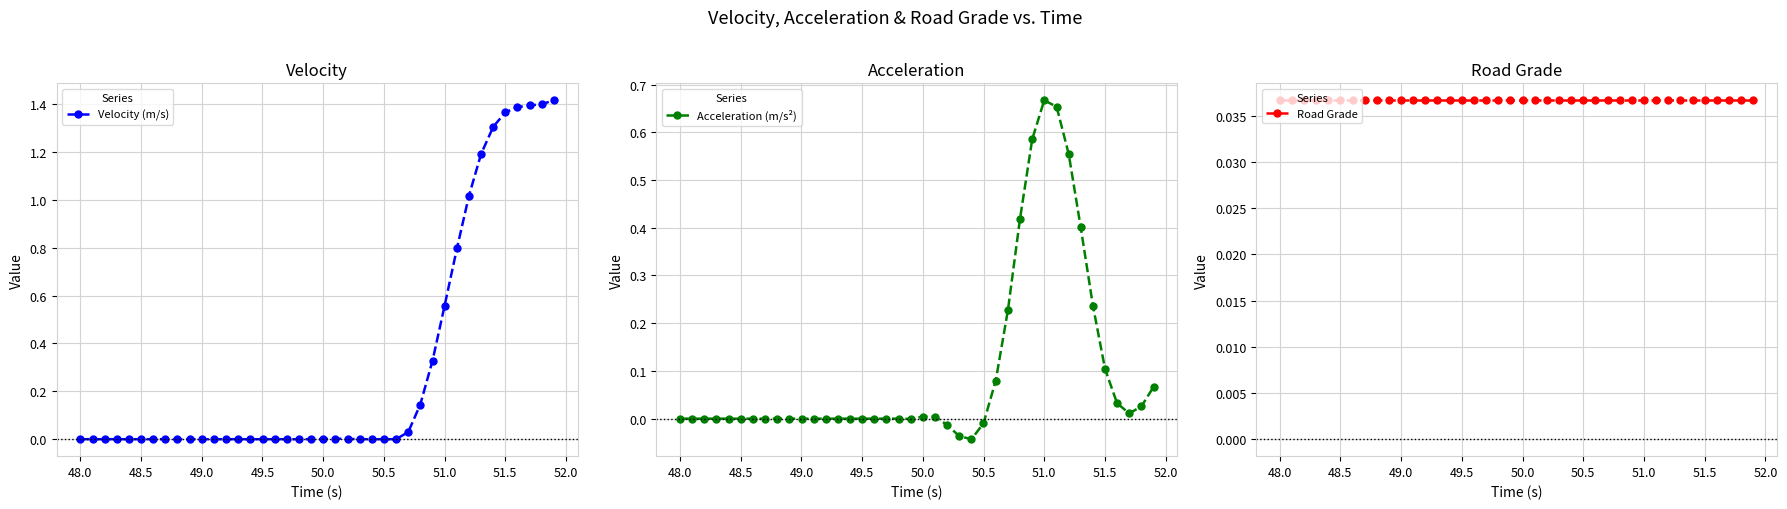

Reading right to left, extract all data points from this chart.

Velocity (m/s): 1.4	1.4	1.4	1.4	1.4	1.3	1.2	1.0	0.8	0.6	0.3	0.1	0.0	0.0	0.0	0.0	0.0	0.0	0.0	0.0	0.0	0.0	0.0	0.0	0.0	0.0	0.0	0.0	0.0	0.0	0.0	0.0	0.0	0.0	0.0	0.0	0.0	0.0	0.0	0.0
Acceleration (m/s²): 0.1	0.0	0.0	0.0	0.1	0.2	0.4	0.6	0.7	0.7	0.6	0.4	0.2	0.1	-0.0	-0.0	-0.0	-0.0	0.0	0.0	-0.0	0.0	0.0	0.0	0.0	0.0	0.0	0.0	0.0	0.0	0.0	0.0	0.0	0.0	0.0	0.0	0.0	0.0	0.0	0.0
Road Grade: 0.0	0.0	0.0	0.0	0.0	0.0	0.0	0.0	0.0	0.0	0.0	0.0	0.0	0.0	0.0	0.0	0.0	0.0	0.0	0.0	0.0	0.0	0.0	0.0	0.0	0.0	0.0	0.0	0.0	0.0	0.0	0.0	0.0	0.0	0.0	0.0	0.0	0.0	0.0	0.0